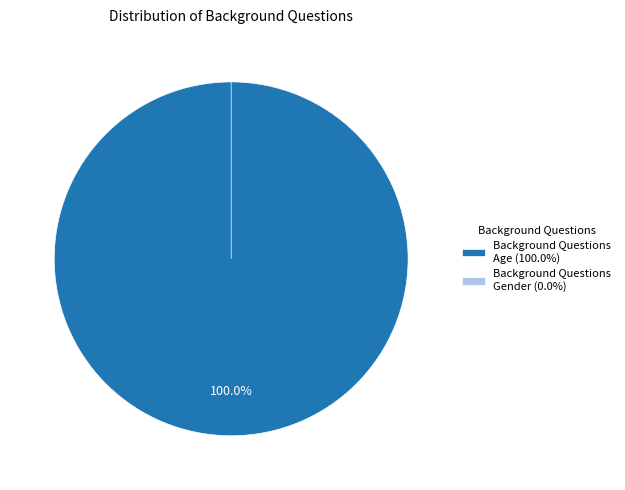

To the nearest percent, what is the difference between the largest and smallest slice percentages?

100%